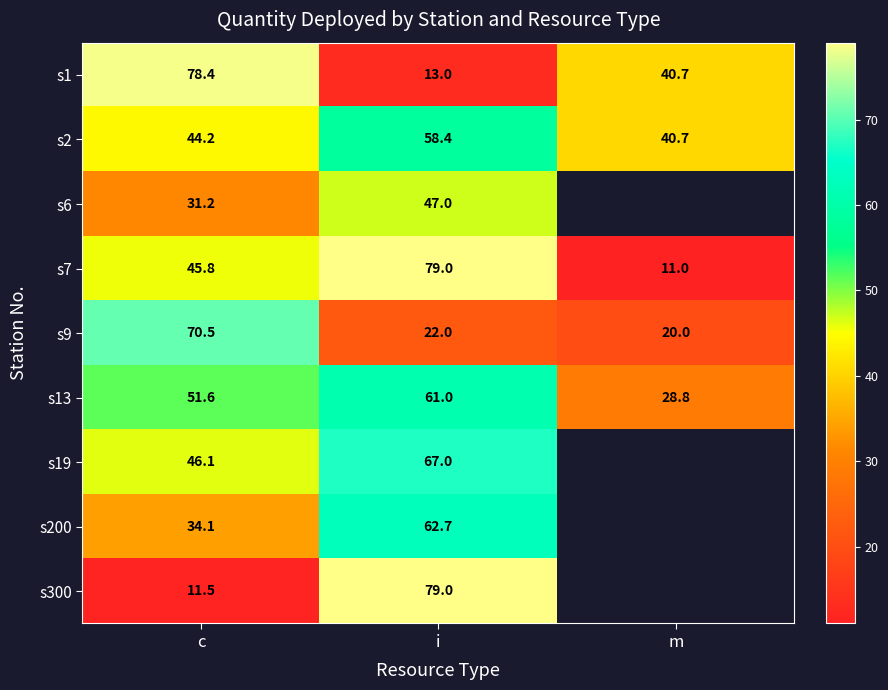

What is the spread (max minus min) of values at c?

66.9